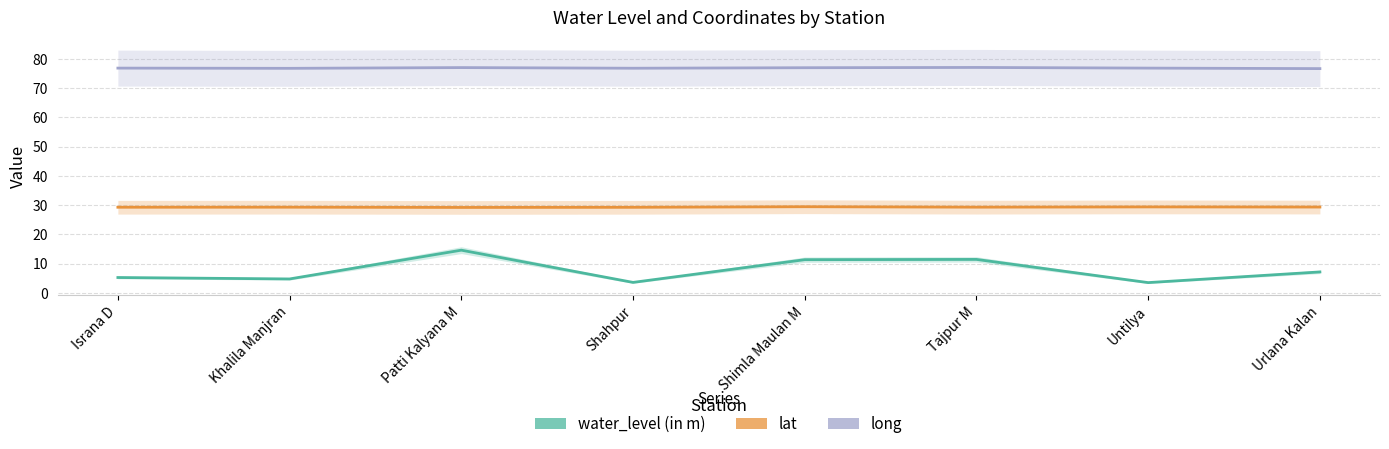

Is this an area chart (filled region under the line)?

No